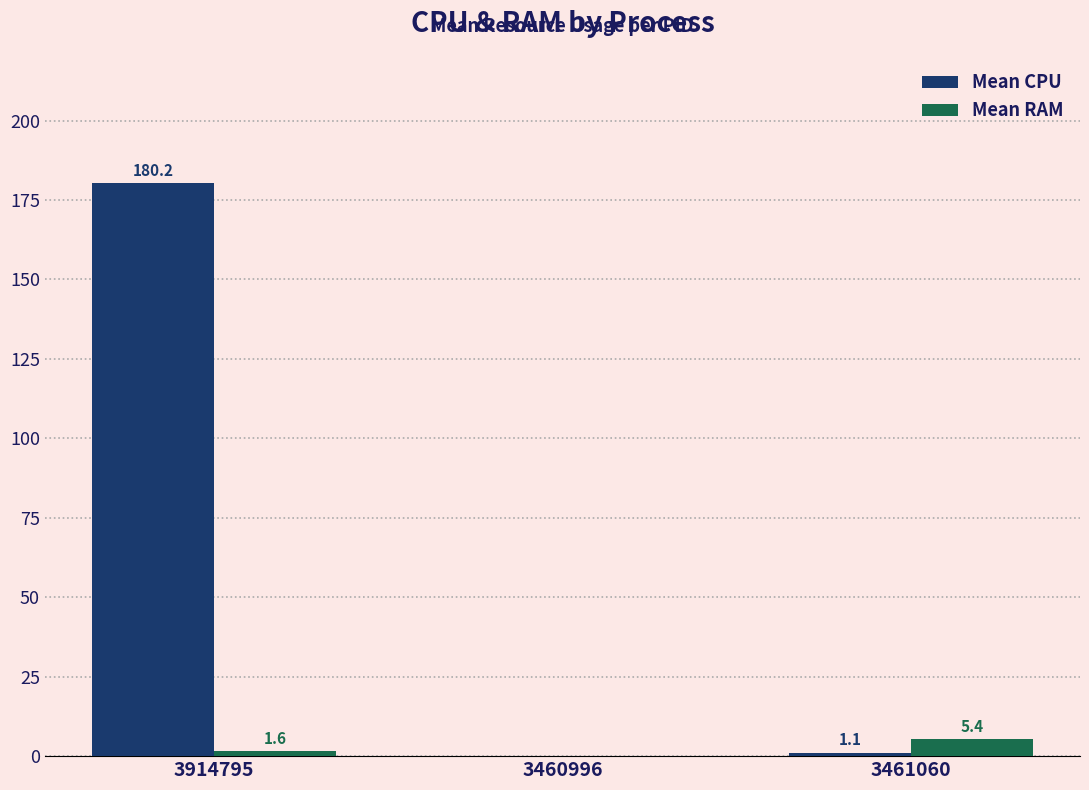

Which series has the largest total across all categories?

Mean CPU